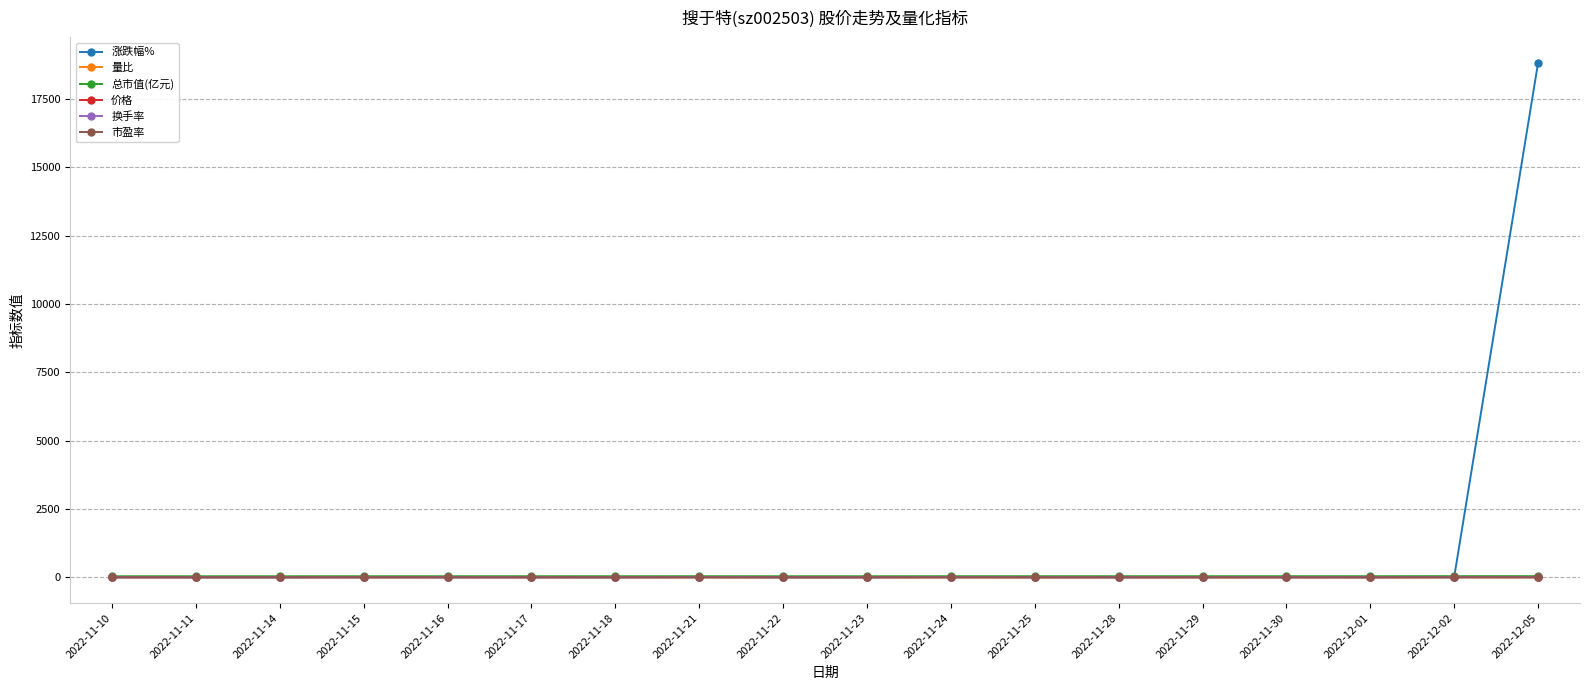

What are all the series names shown in the legend?

涨跌幅%, 量比, 总市值(亿元), 价格, 换手率, 市盈率